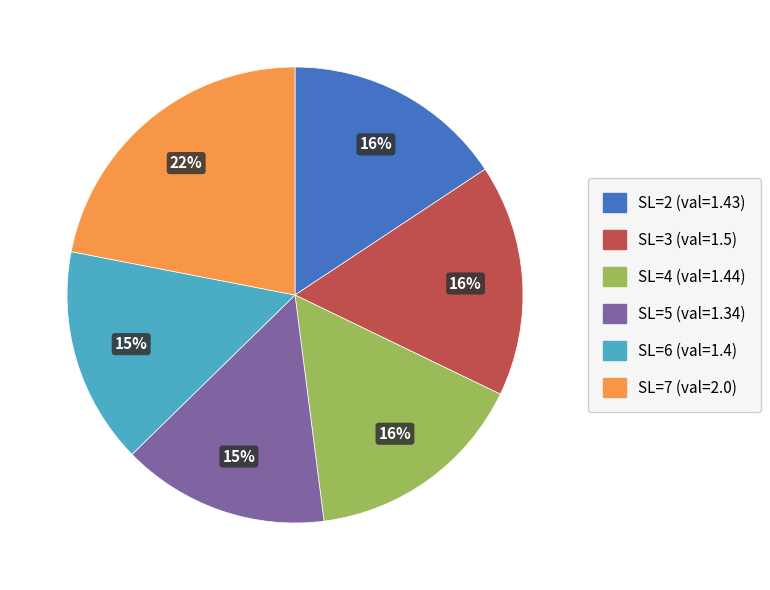

Is there a majority slice in this chart?

No